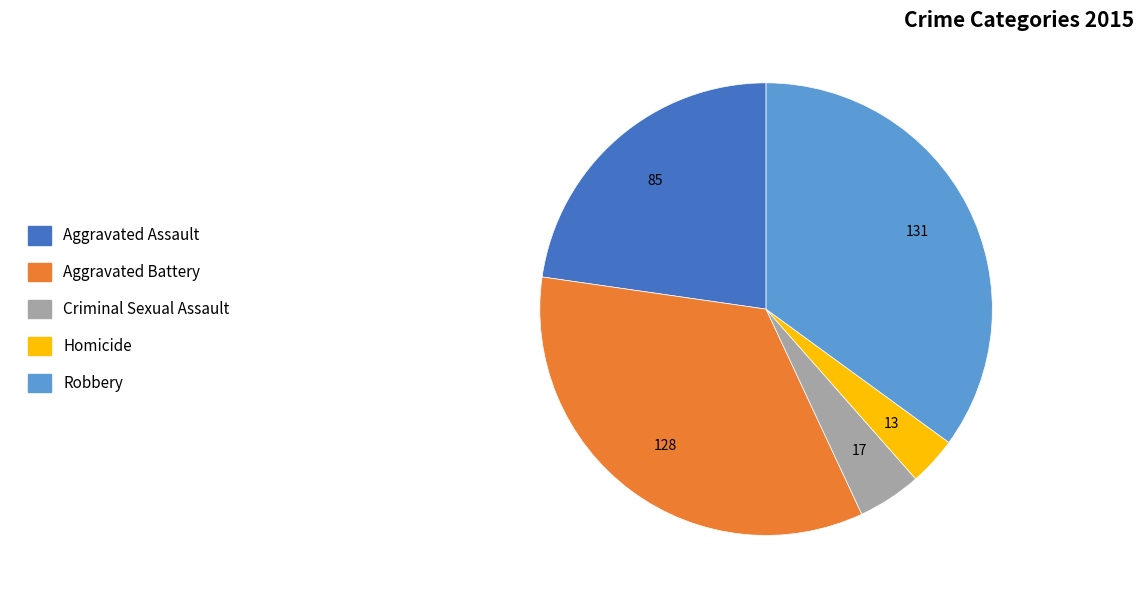

What is the smallest slice in the pie chart?

Homicide